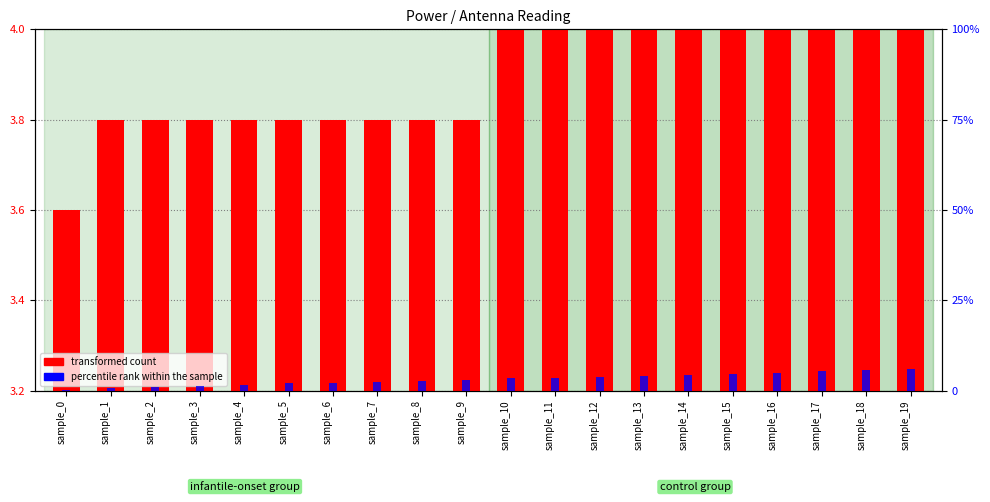

Which series has the widest spread of values?

percentile rank within the sample